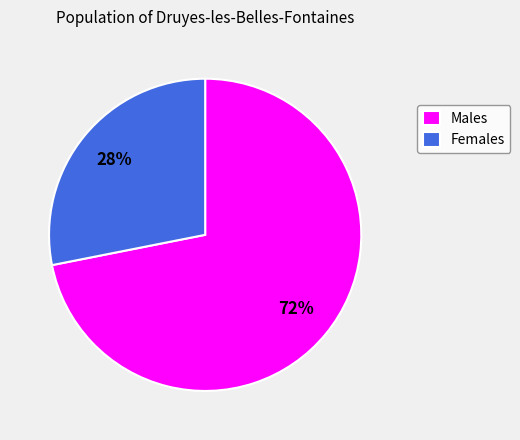

To the nearest percent, what portion does Females represent?

28%